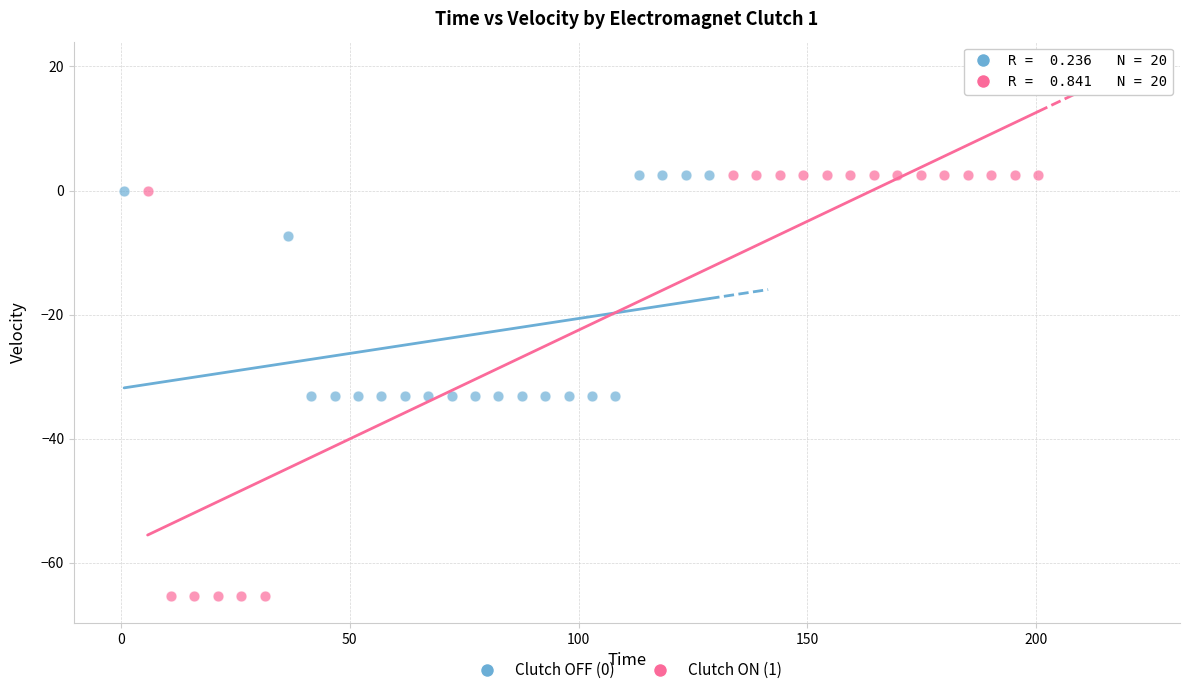

Which series reaches the minimum Y coordinate?

Clutch ON (1)